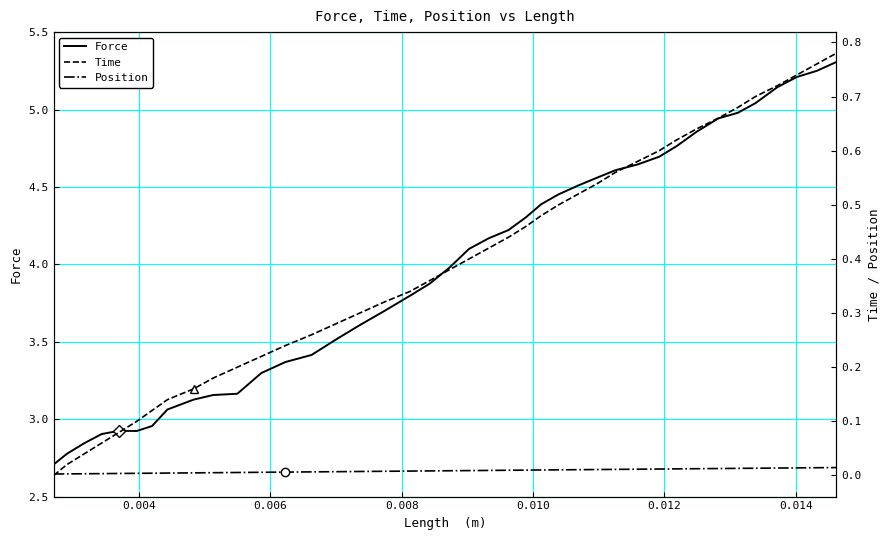

What is the sum of all Time values?

15.6